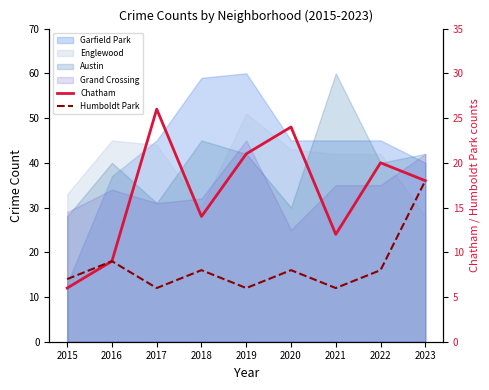

Is the value of Chatham at 2017 greater than the value of Humboldt Park at 2023?

Yes